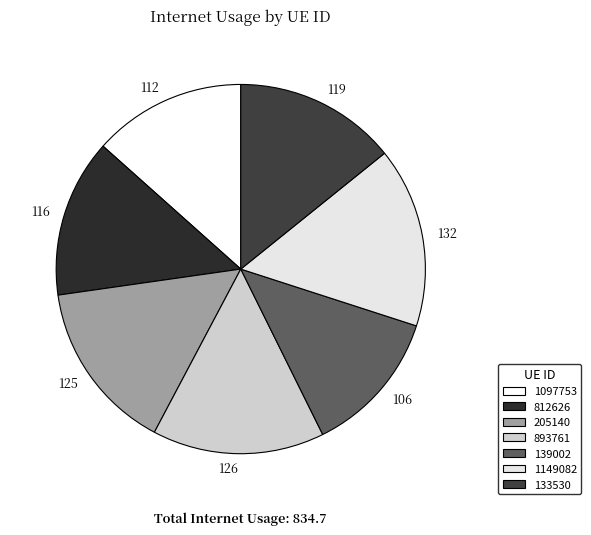

Does any single category account for the majority?

No